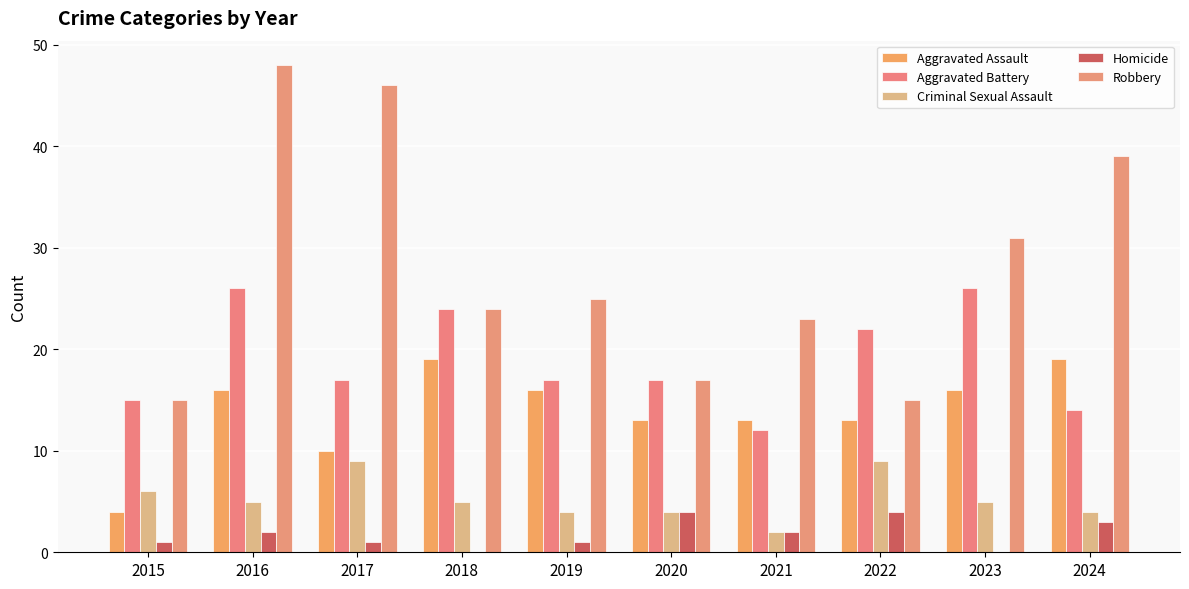

Count the number of data series in this chart.

5